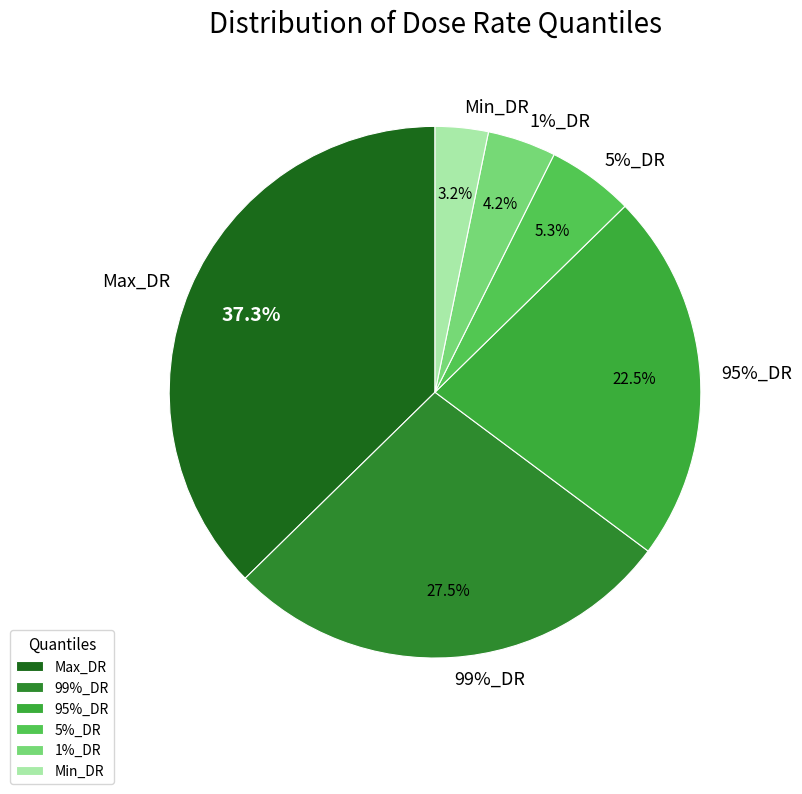

What percentage do 5%_DR and 99%_DR together represent?

32.7%